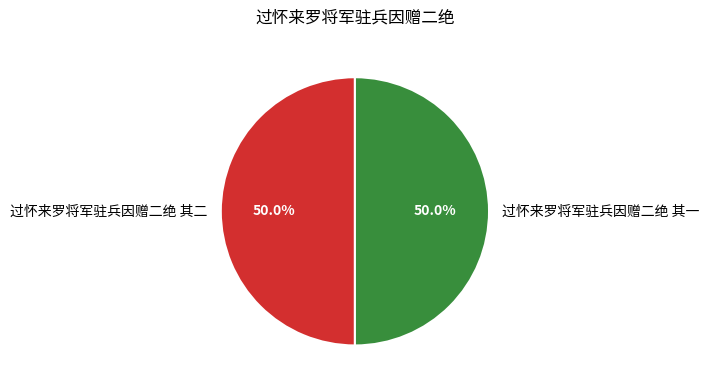

Approximately how many times larger is the value at 过怀来罗将军驻兵因赠二绝 其二 compared to 过怀来罗将军驻兵因赠二绝 其一?

1.0